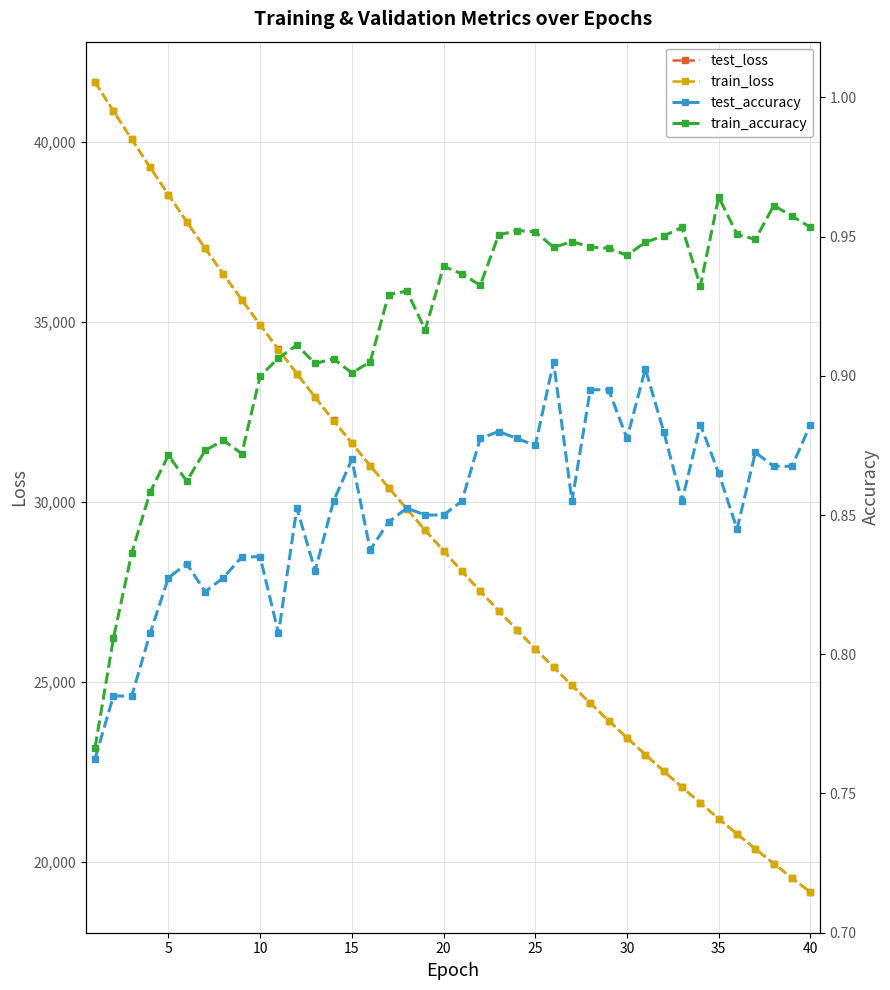

How many interior local valleys does the train_accuracy series have?

10